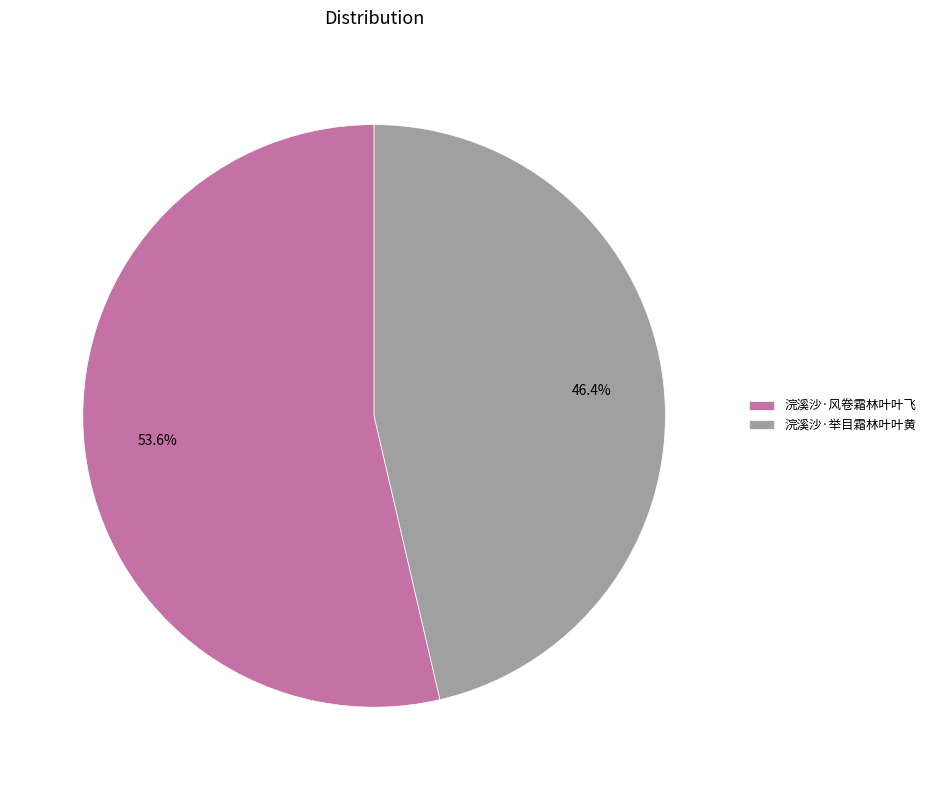

The 浣溪沙·举目霜林叶叶黄 slice represents 46% of the pie. True or false?

True